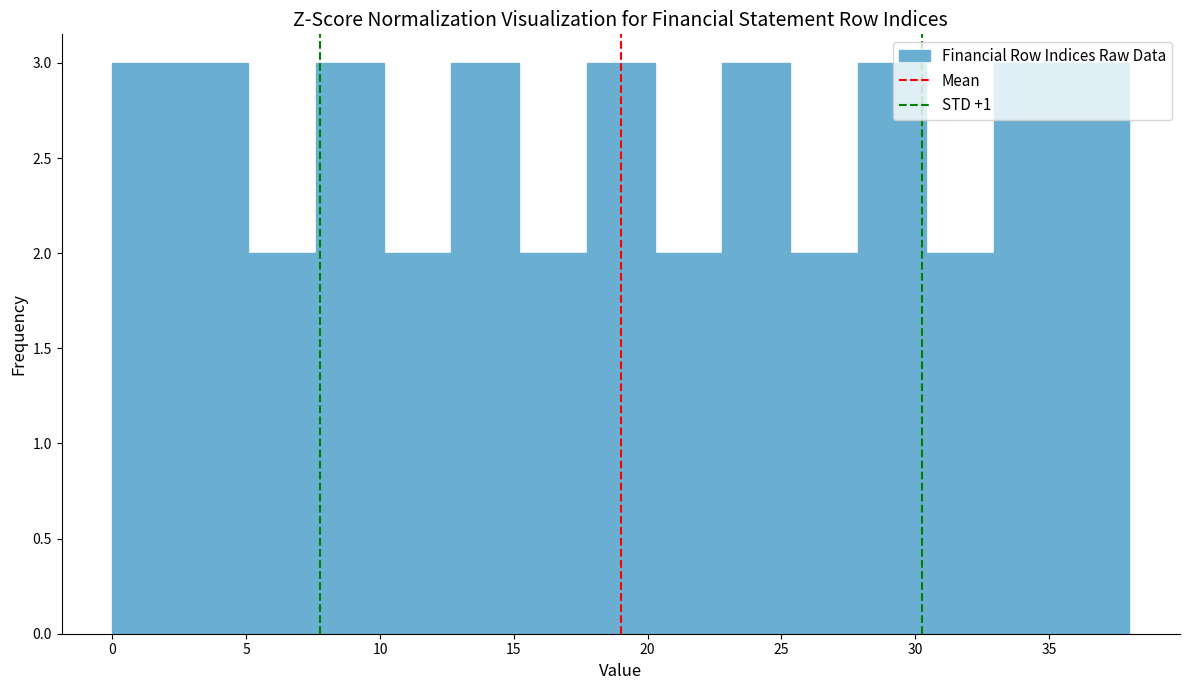

Reading left to right, transcribe this chart: for each bar, give the range it covers on the x-axis and its height. Neither the bar edges nor the heights are printed on the chart, so give them approximately, as read against the axes.

0.0 to 2.5: 3
2.5 to 5.0: 3
5.0 to 7.5: 2
7.5 to 10.0: 3
10.0 to 12.5: 2
12.5 to 15.0: 3
15.0 to 17.5: 2
17.5 to 20.5: 3
20.5 to 23.0: 2
23.0 to 25.5: 3
25.5 to 28.0: 2
28.0 to 30.5: 3
30.5 to 33.0: 2
33.0 to 35.5: 3
35.5 to 38.0: 3